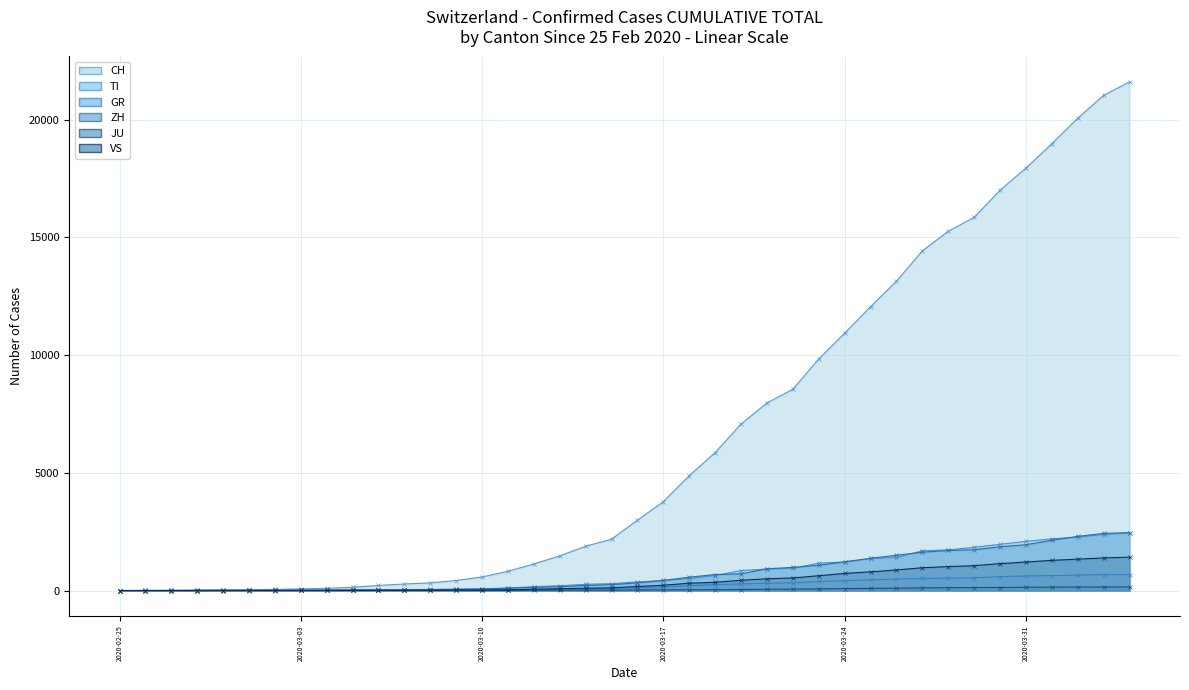

Count the number of data series in this chart.

6